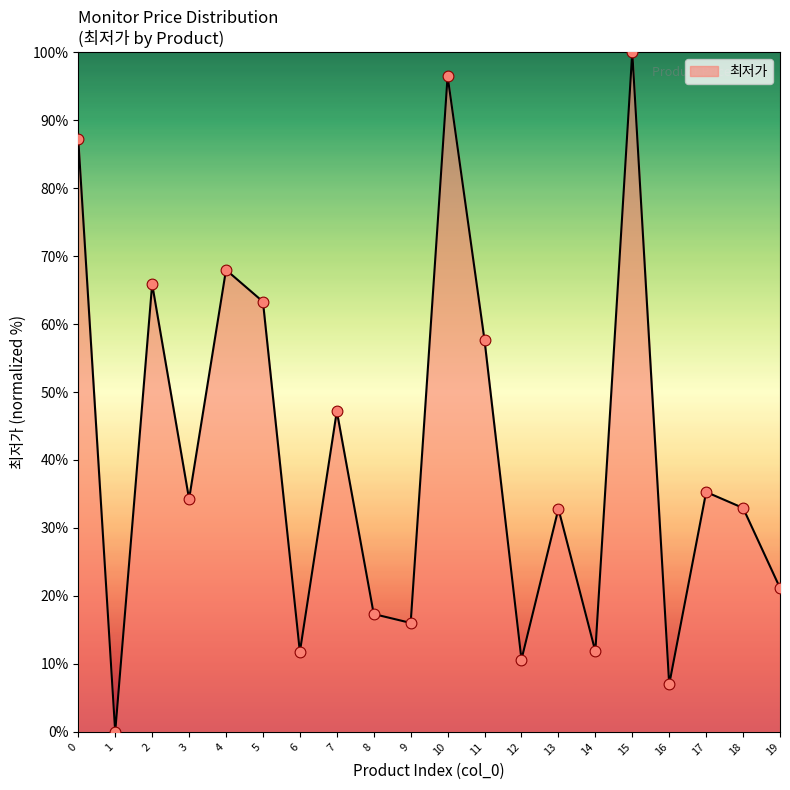

What is the change in value from 3 to 6?

-22.5